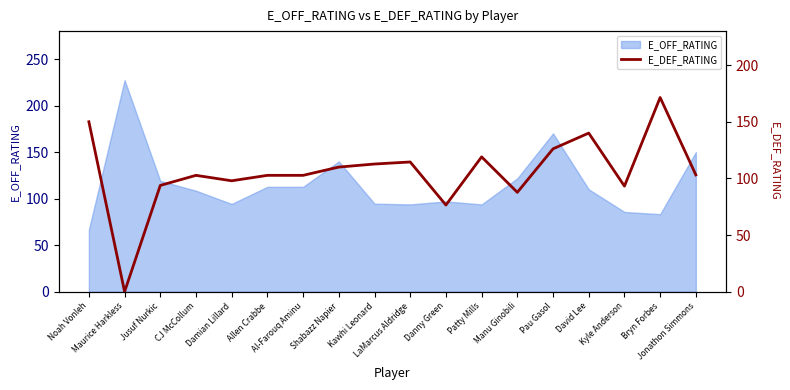

At which category does the data reach its first local peak?

CJ McCollum